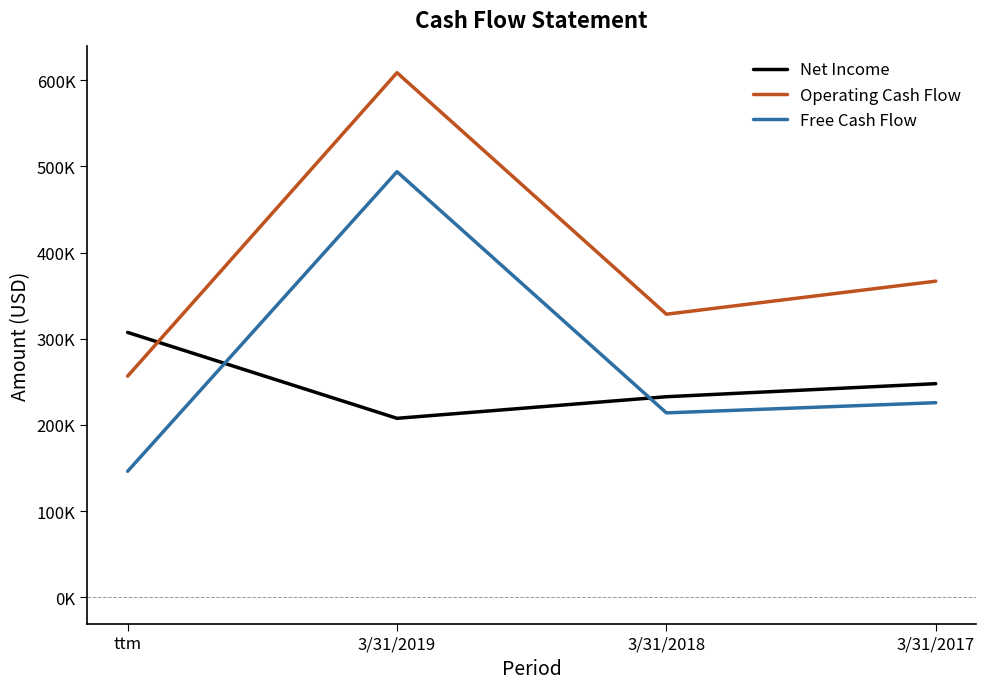

The Free Cash Flow series shows 129408 at 3/31/2019. True or false?

False